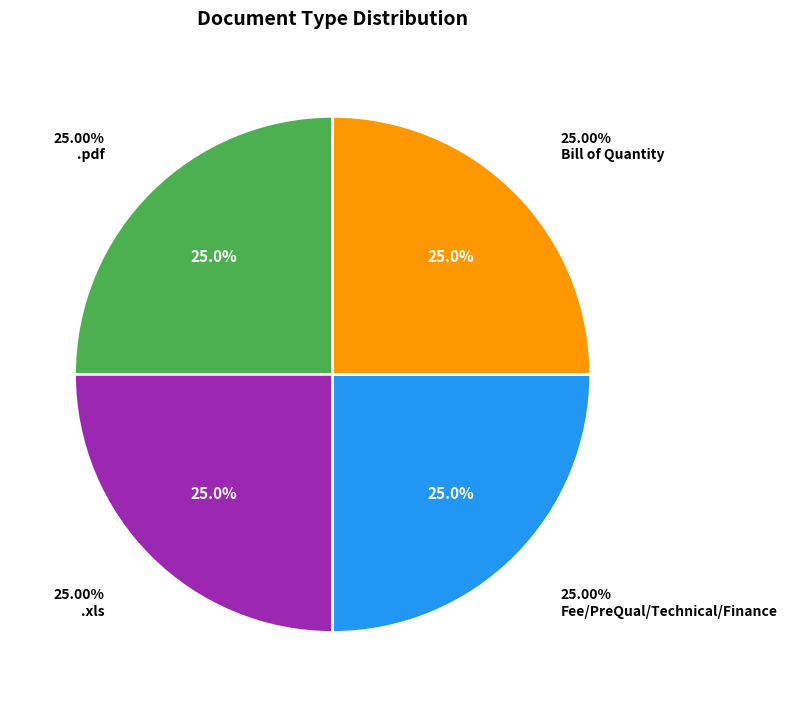

Does .pdf account for over 50% of the chart?

No